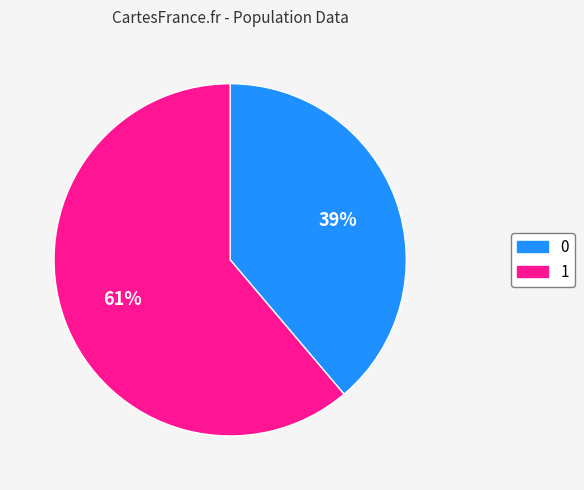

Combined, do 1 and 0 account for over 50%?

Yes